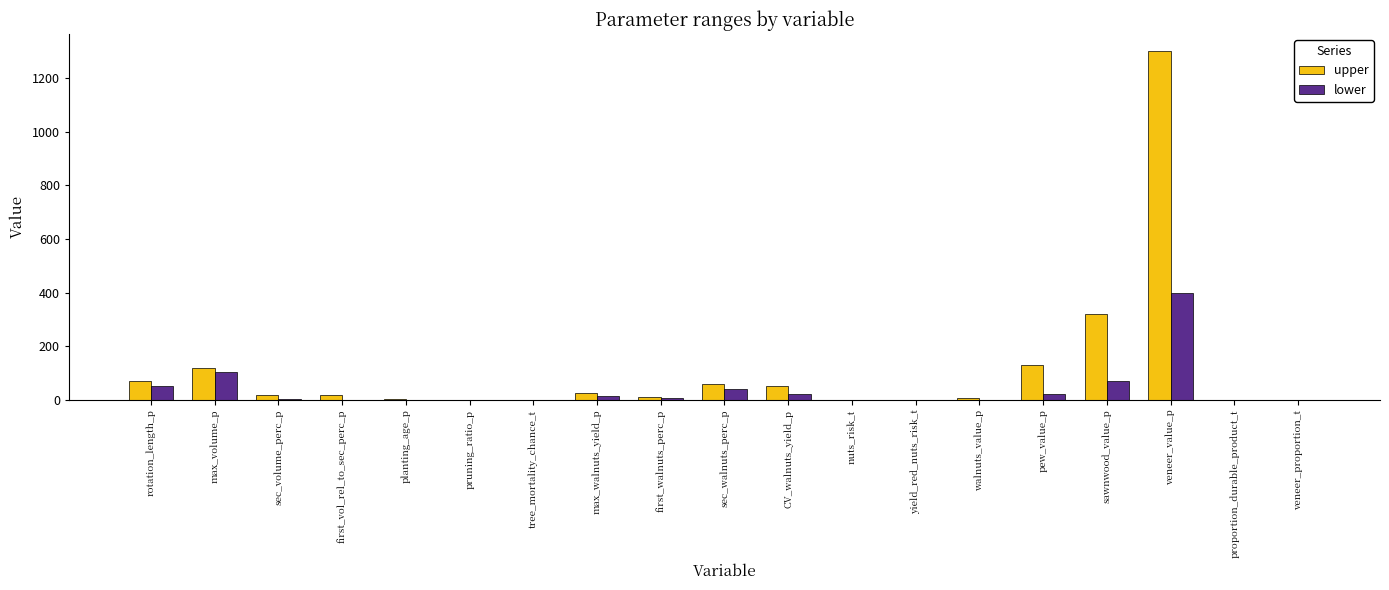

What is the greatest value displayed?

1300.0